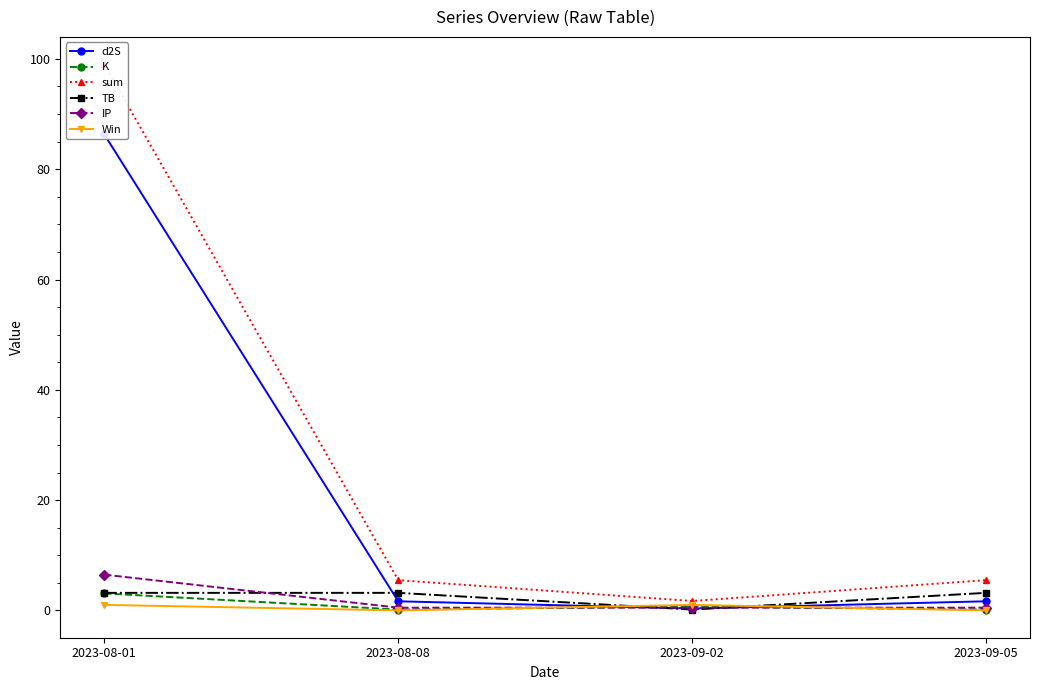

Reading right to left, extract all data points from this chart.

d2S: 1.7	0.3	1.7	86.3
K: 0.2	0.7	0.2	3.1
sum: 5.5	1.7	5.5	99.0
TB: 3.2	0.2	3.2	3.2
IP: 0.5	0.5	0.5	6.5
Win: 0.0	1.0	0.0	1.0